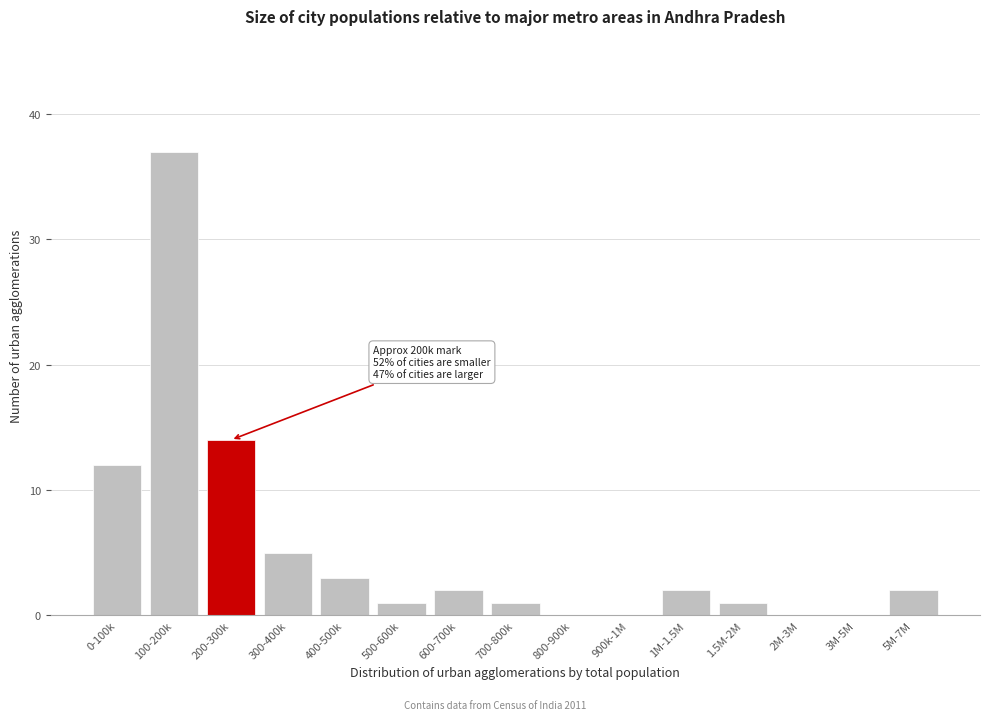

Reading left to right, transcribe all the data shown in this chart.

0-100k=12	100-200k=37	200-300k=14	300-400k=5	400-500k=3	500-600k=1	600-700k=2	700-800k=1	800-900k=0	900k-1M=0	1M-1.5M=2	1.5M-2M=1	2M-3M=0	3M-5M=0	5M-7M=2